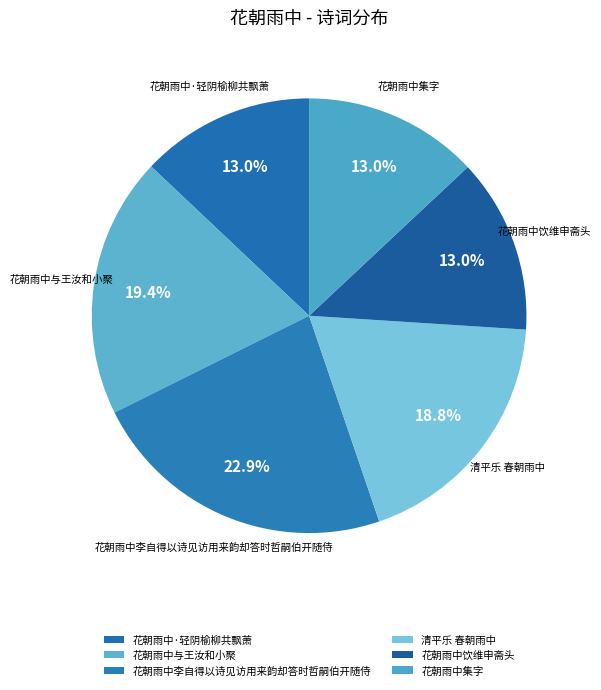

What percentage is the 花朝雨中集字 slice, to the nearest percent?

13%